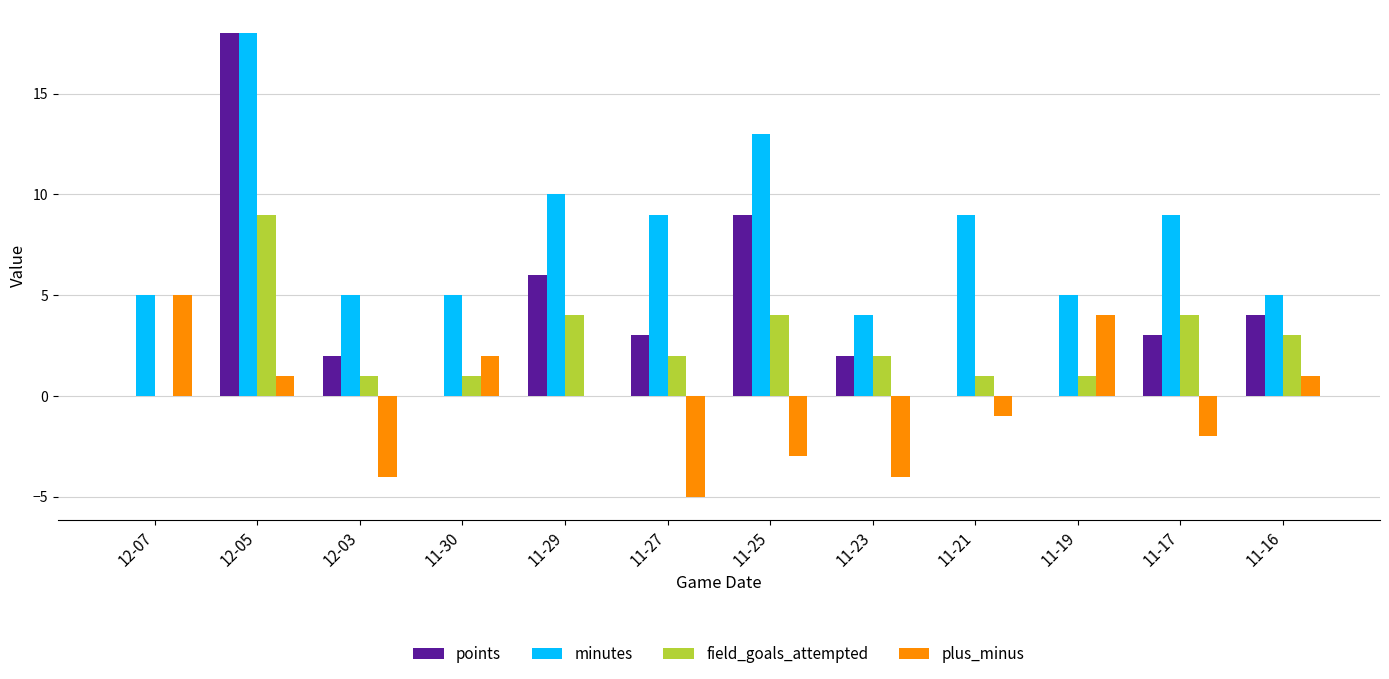

Where does the minutes series first go above 9?

12-05